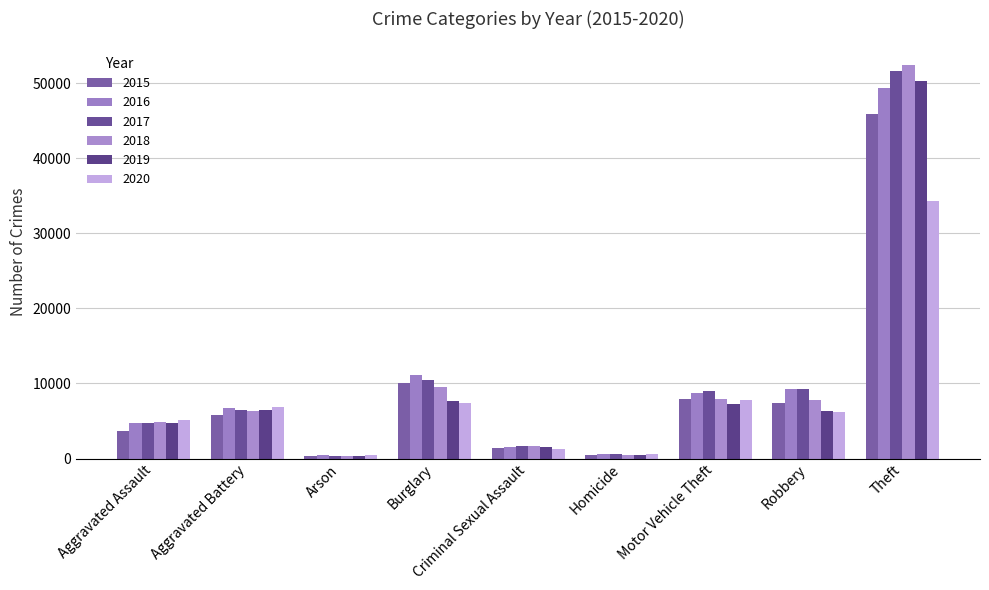

Which has a higher value, Robbery or Arson?

Robbery